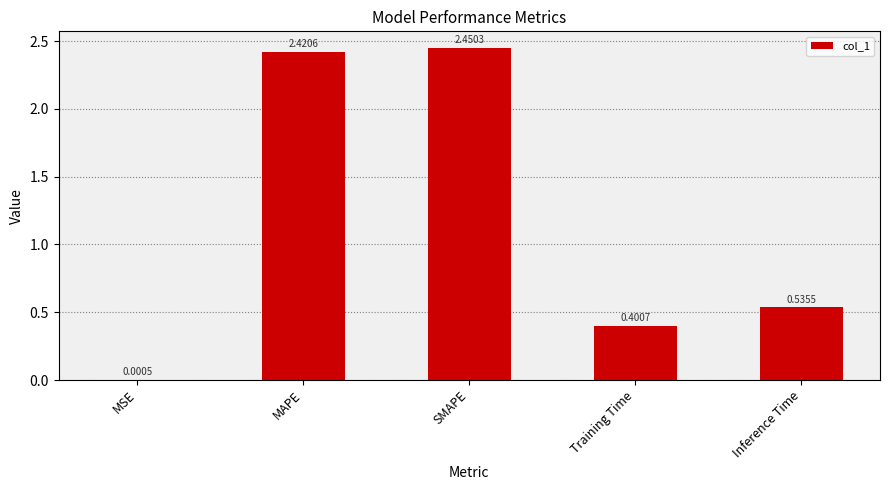

Are the bars horizontal?

No